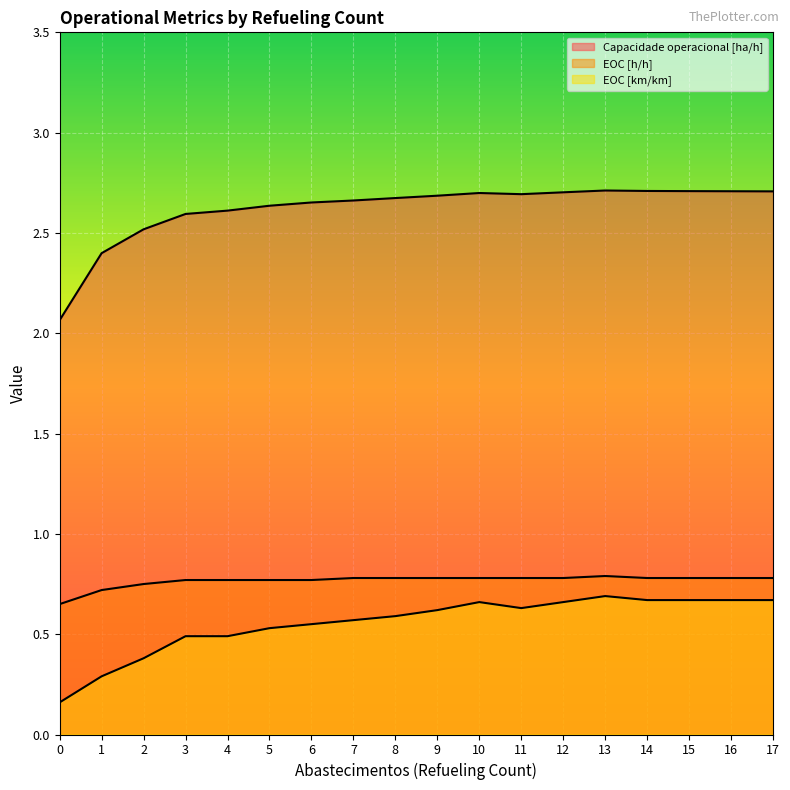

How many distinct data groups are displayed?

3